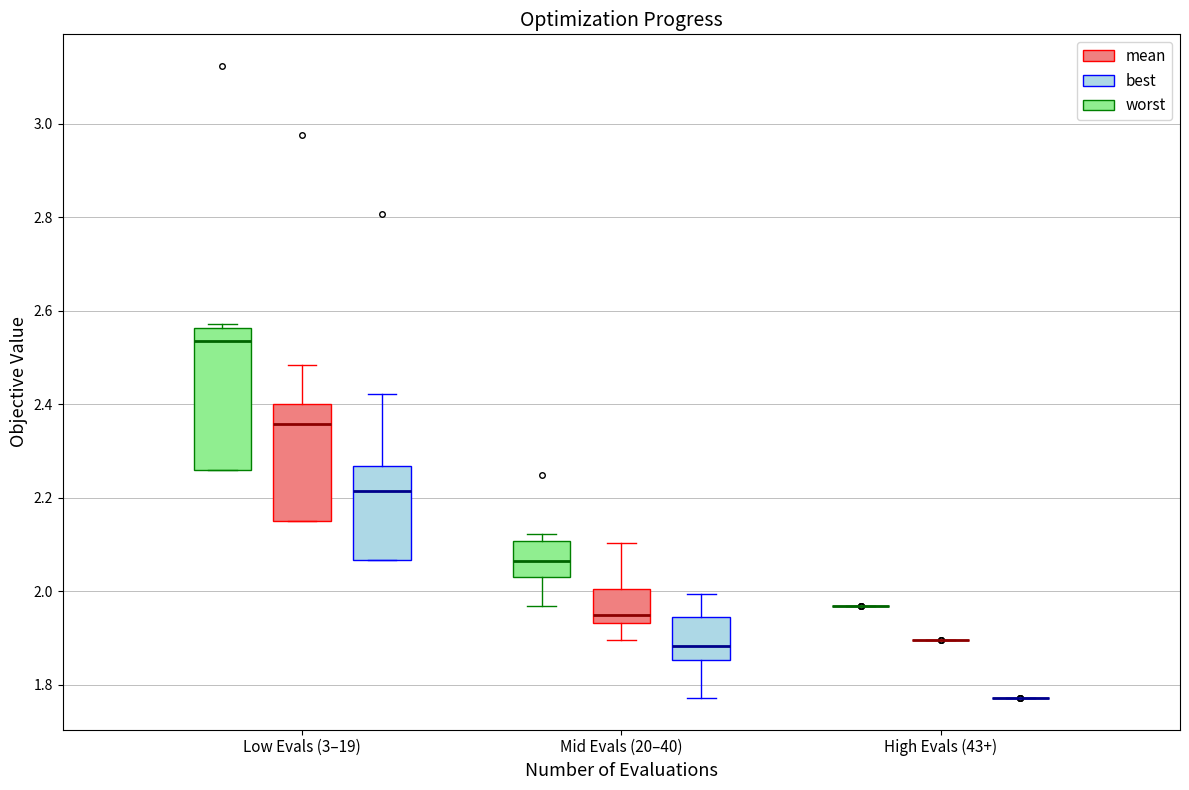

Reading left to right, read every box against the y-axis: the position of its median line, the range the box covers, and the ends of its whiskers. The values are not printed on the chart, so give them approximately, as read against the axis.

Low Evals (3–19) (worst): median 2.54, box 2.26 to 2.56, whiskers 2.26 to 2.58
Low Evals (3–19) (mean): median 2.36, box 2.16 to 2.40, whiskers 2.16 to 2.48
Low Evals (3–19) (best): median 2.22, box 2.06 to 2.26, whiskers 2.06 to 2.42
Mid Evals (20–40) (worst): median 2.06, box 2.04 to 2.10, whiskers 1.96 to 2.12
Mid Evals (20–40) (mean): median 1.94 (just above the box's lower edge), box 1.94 to 2.00, whiskers 1.90 to 2.10
Mid Evals (20–40) (best): median 1.88, box 1.86 to 1.94, whiskers 1.78 to 2.00
High Evals (43+) (worst): box collapsed to a line at 1.96, whiskers 1.96 to 1.96
High Evals (43+) (mean): box collapsed to a line at 1.90, whiskers 1.90 to 1.90
High Evals (43+) (best): box collapsed to a line at 1.78, whiskers 1.78 to 1.78